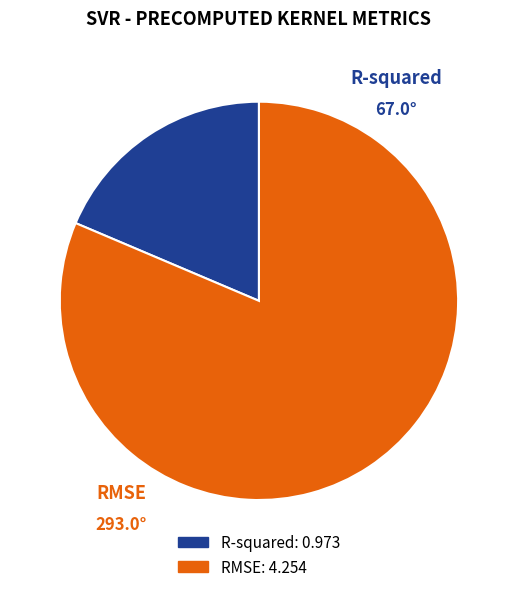

Which has a higher value, RMSE or R-squared?

RMSE